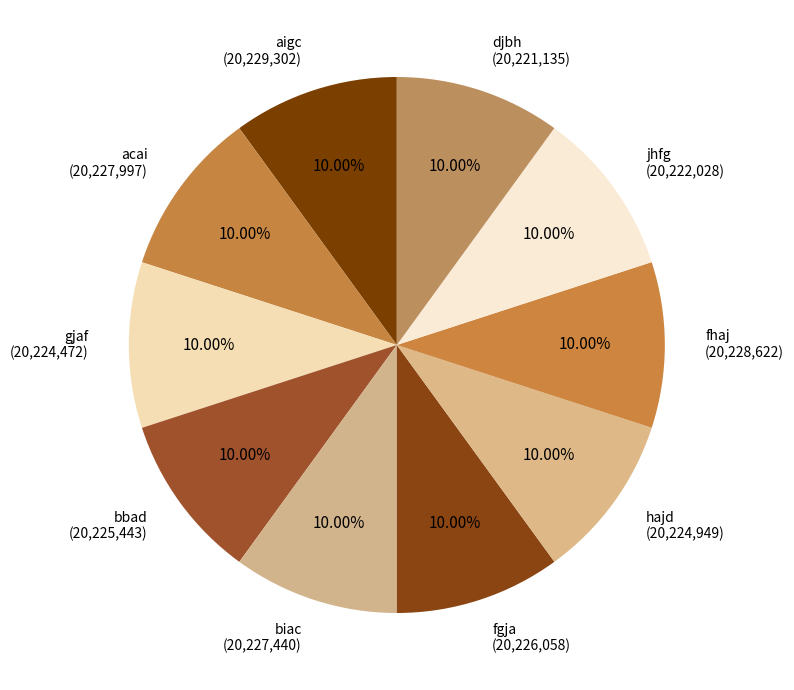

Is there any slice that represents more than half of the pie?

No